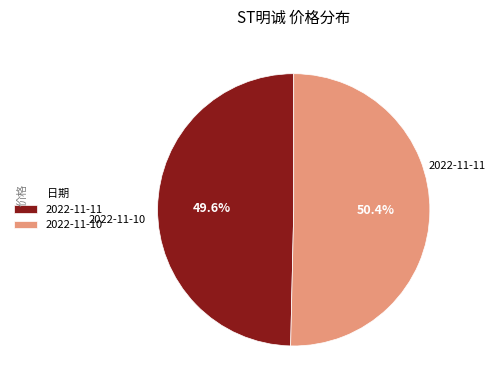

What is the majority slice?

2022-11-10